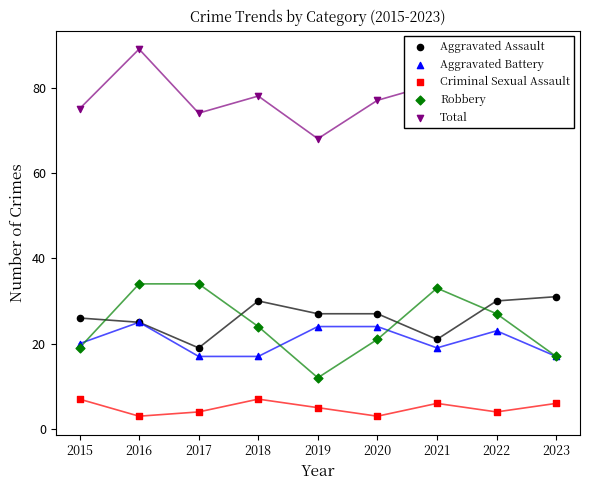

Which series has the widest spread of Y values?

Robbery